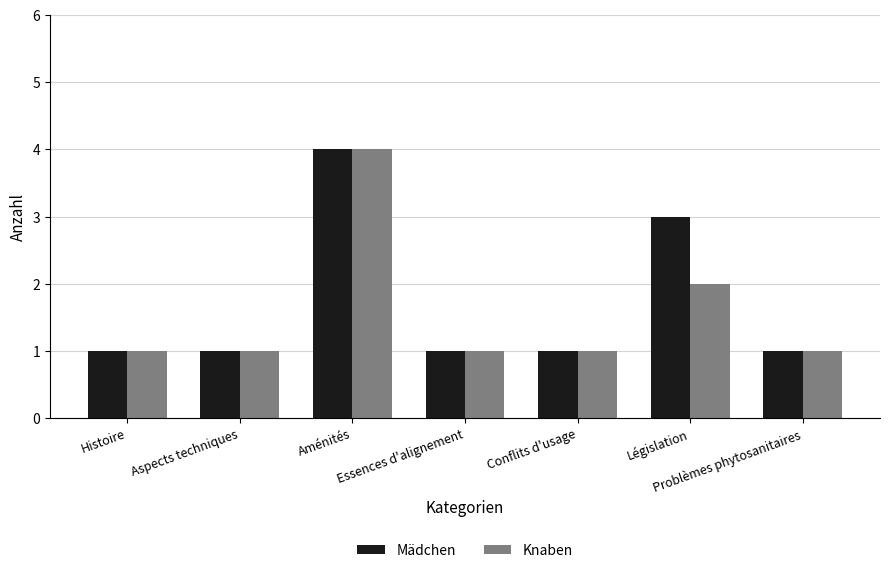

The value of Knaben at Problèmes phytosanitaires is 1. True or false?

True